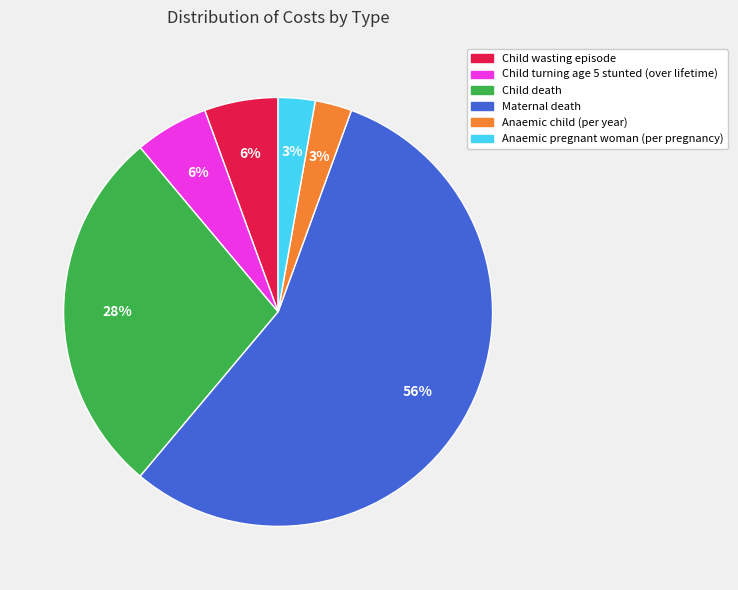

Which category has the biggest portion of the pie?

Maternal death